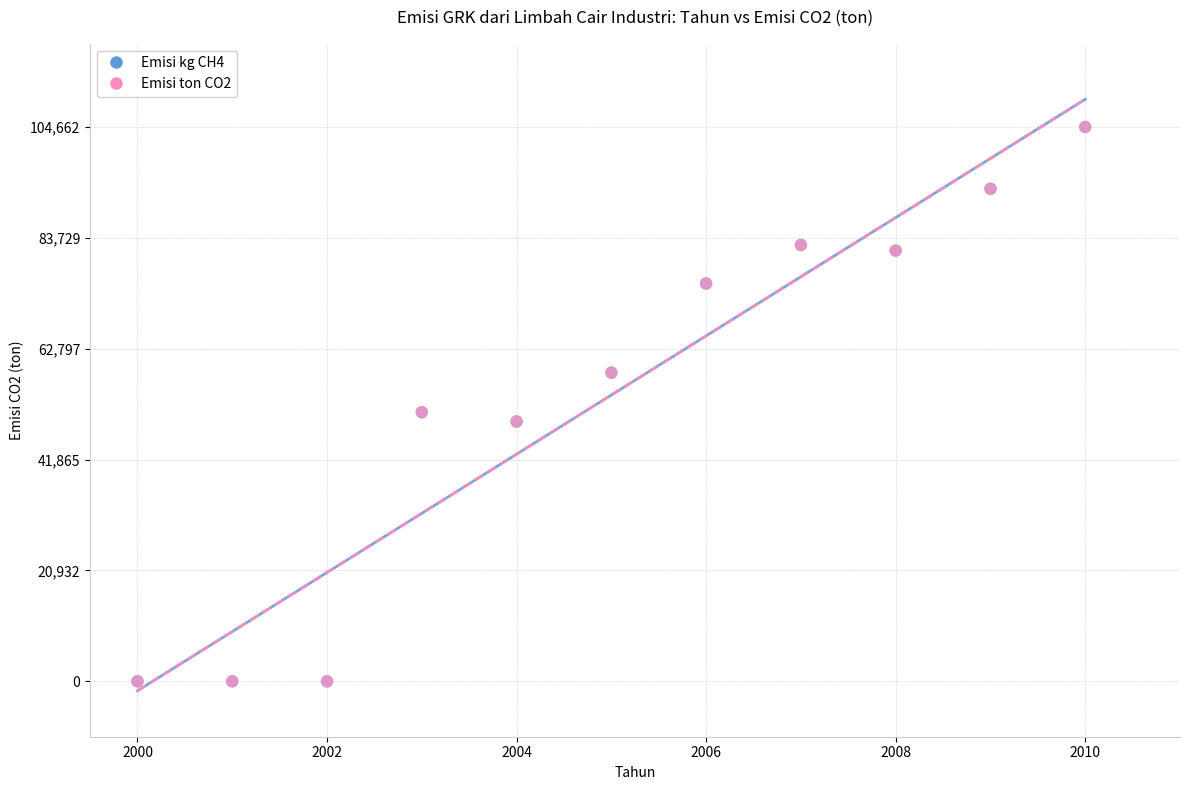

What are all the series names shown in the legend?

Emisi kg CH4, Emisi ton CO2